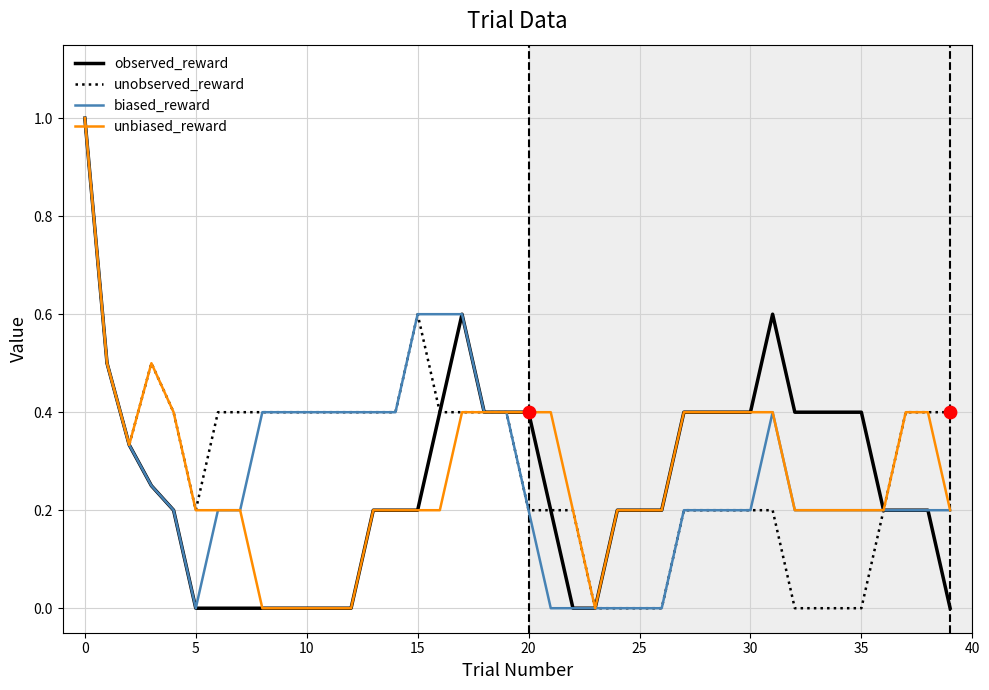

What is the maximum value shown in the chart?

1.0